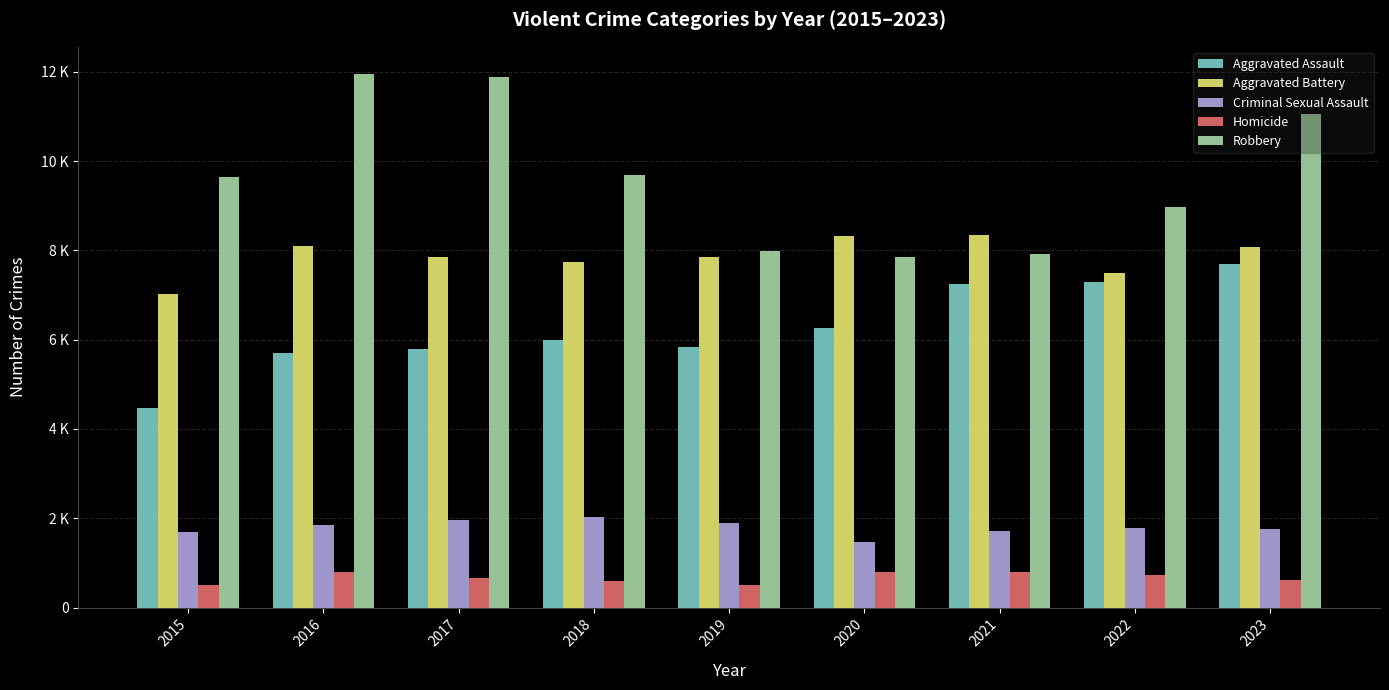

Rank the series by their maximum value, from highest to lowest.

Robbery, Aggravated Battery, Aggravated Assault, Criminal Sexual Assault, Homicide